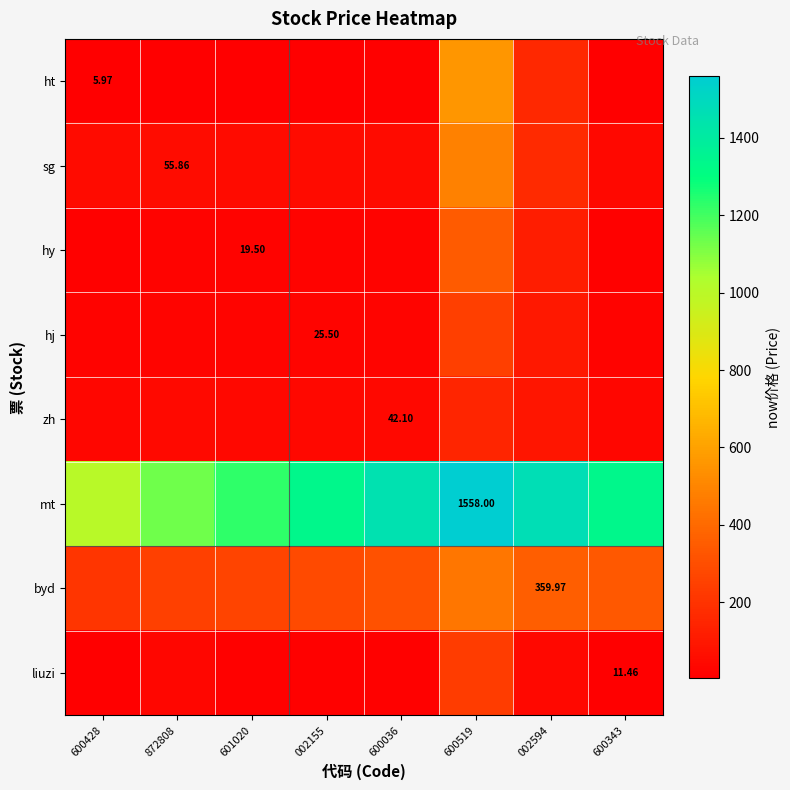

What is the difference between the second highest and second lowest values in the sg series?

112.9